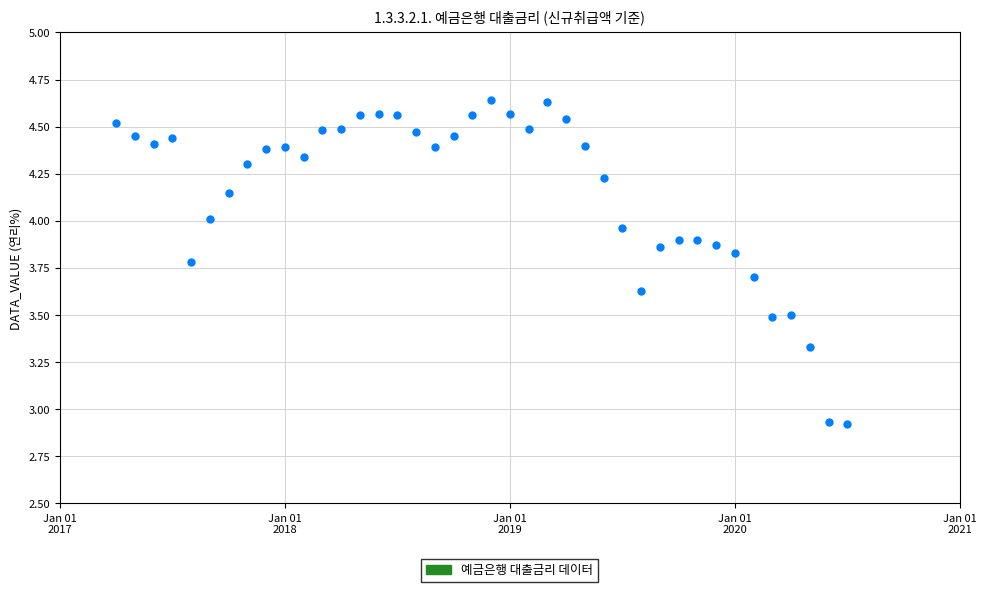

What is the range of Y values (max minus min)?

1.7